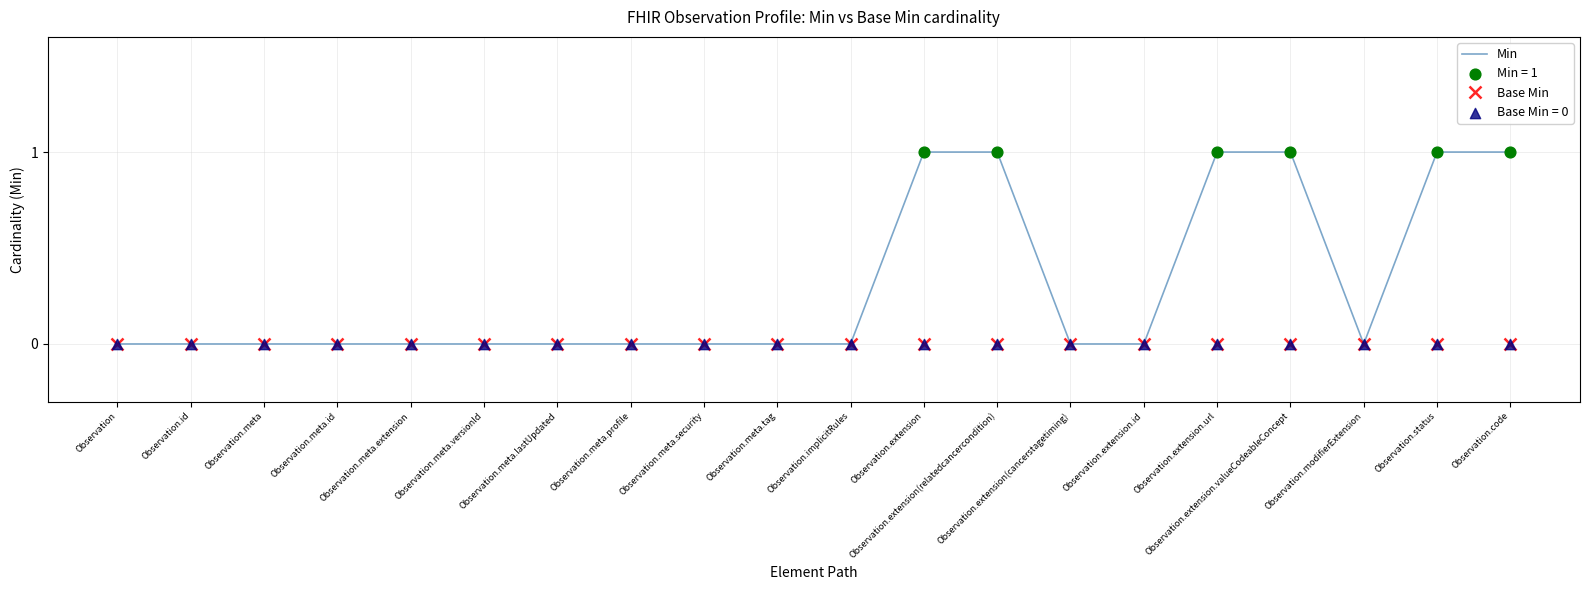

Which series has the largest total across all categories?

Min